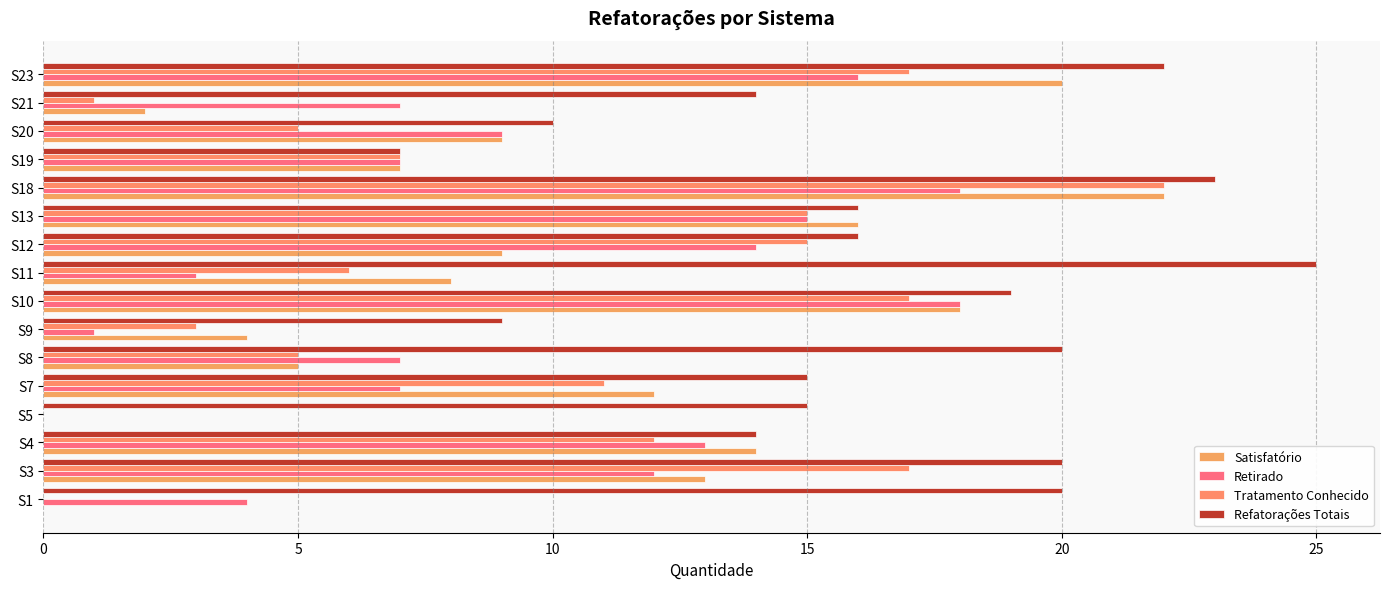

Reading right to left, extract all data points from this chart.

Satisfatório: 20	2	9	7	22	16	9	8	18	4	5	12	0	14	13	0
Retirado: 16	7	9	7	18	15	14	3	18	1	7	7	0	13	12	4
Tratamento Conhecido: 17	1	5	7	22	15	15	6	17	3	5	11	0	12	17	0
Refatorações Totais: 22	14	10	7	23	16	16	25	19	9	20	15	15	14	20	20